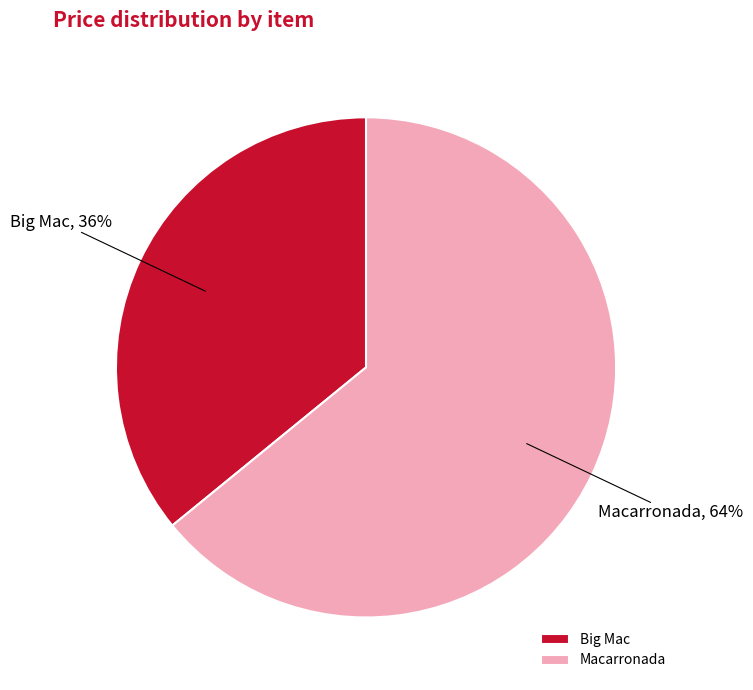

The Big Mac slice represents 36% of the pie. True or false?

True